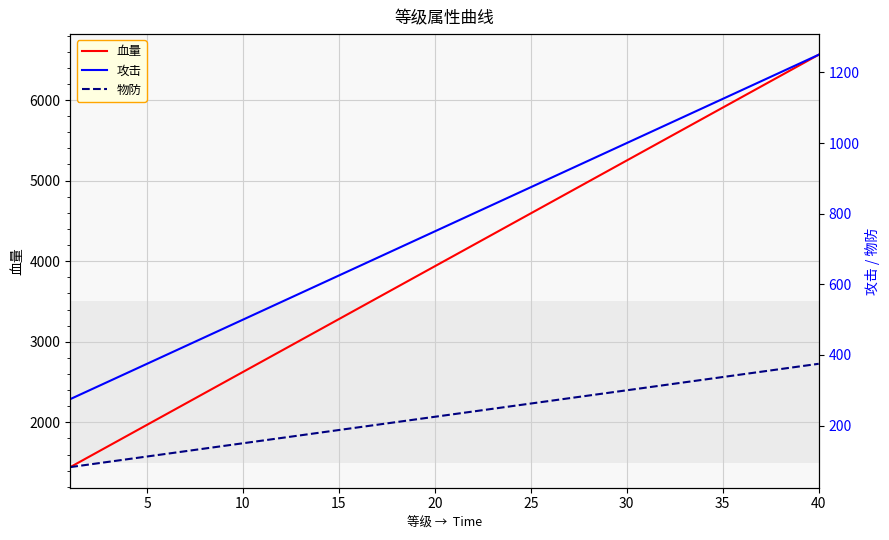

How many categories are shown in the chart?

40